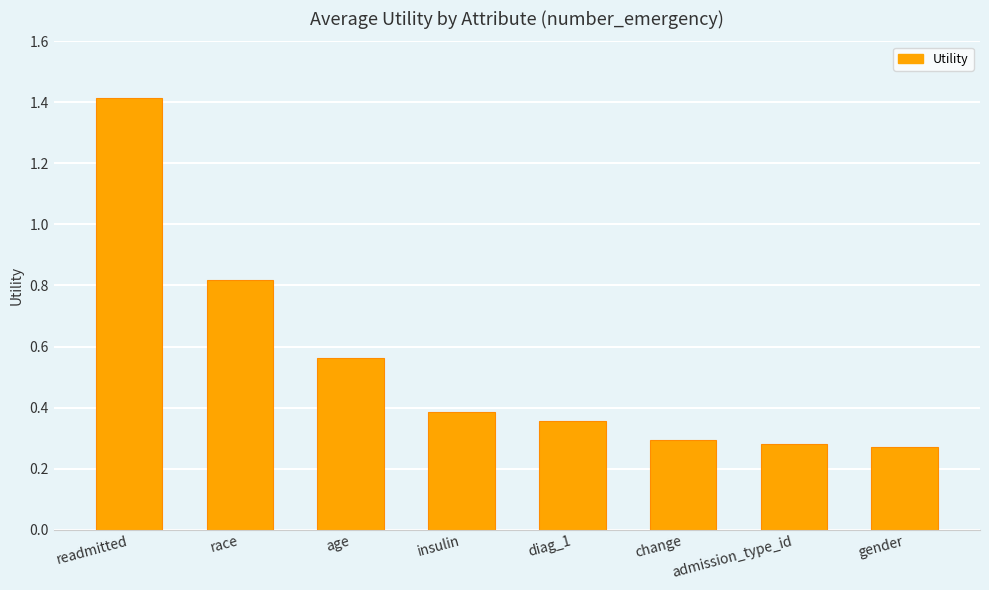

Which has a higher value, insulin or readmitted?

readmitted